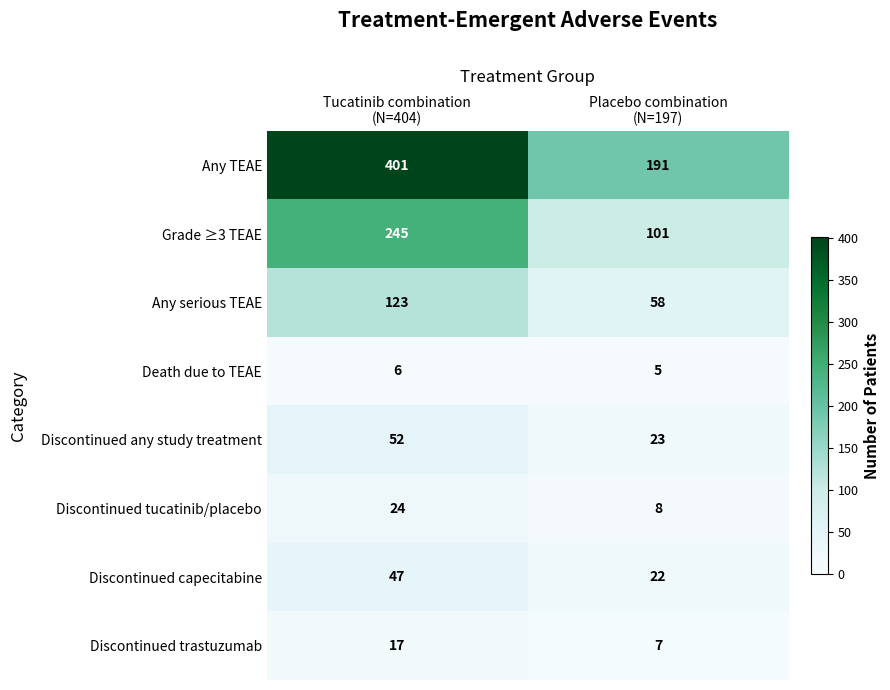

List the series in order of their peak value, lowest first.

Death due to TEAE, Discontinued trastuzumab, Discontinued tucatinib/placebo, Discontinued capecitabine, Discontinued any study treatment, Any serious TEAE, Grade ≥3 TEAE, Any TEAE